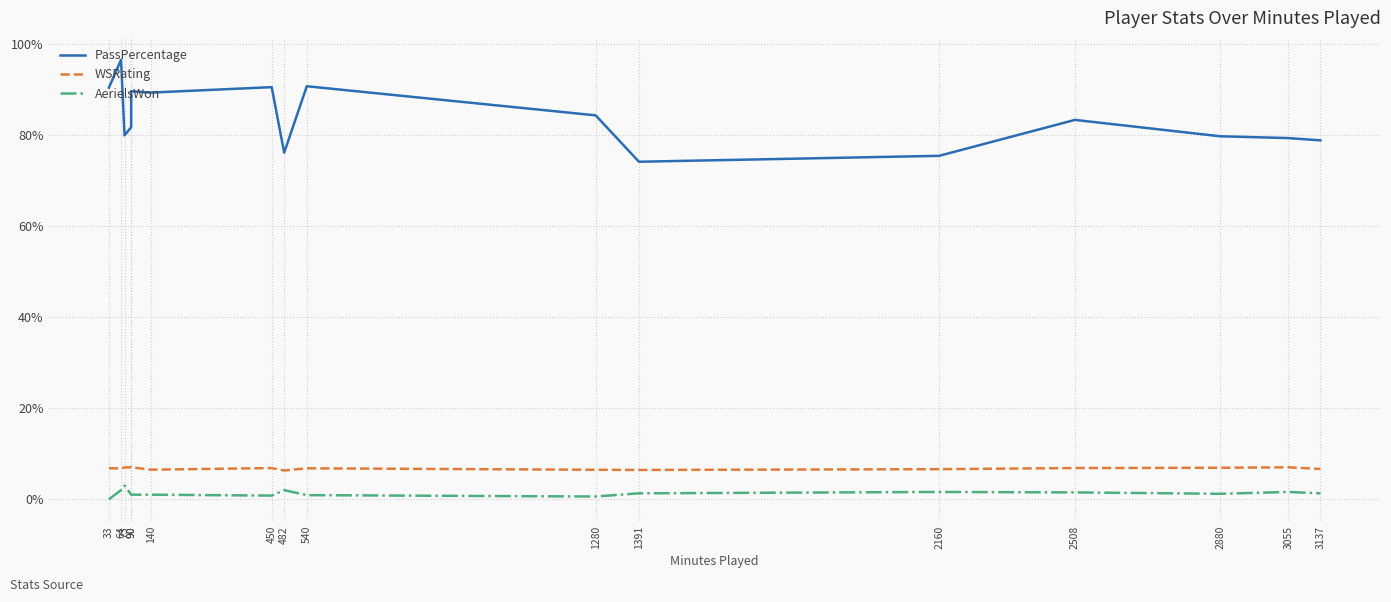

What is the difference between the PassPercentage values at 90 and 450?

8.8